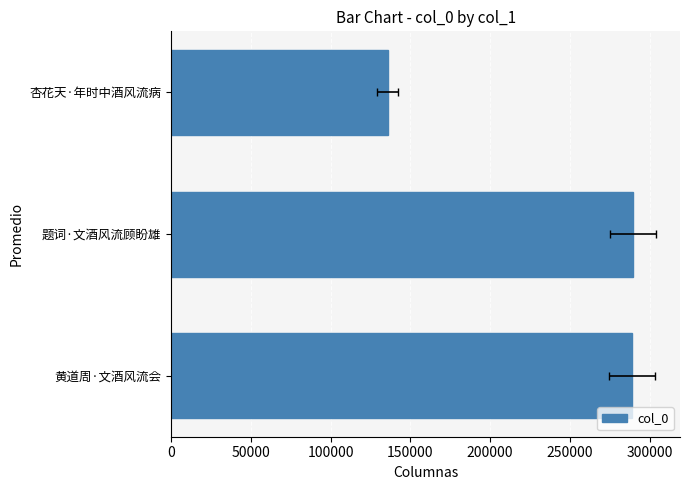

Are the bars horizontal?

Yes